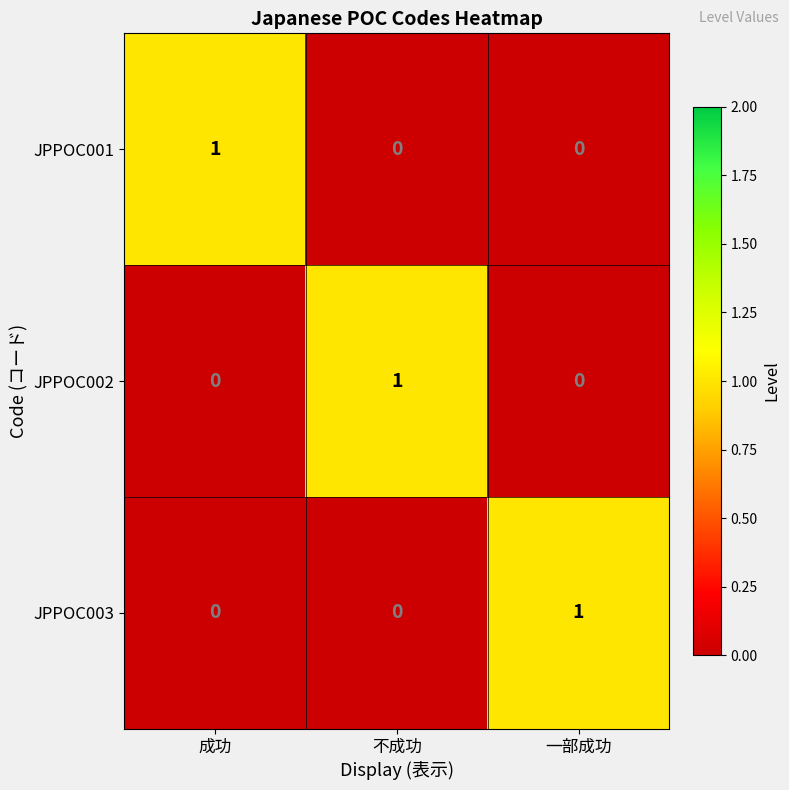

True or false: JPPOC002 has a value of 1 at 不成功.

True